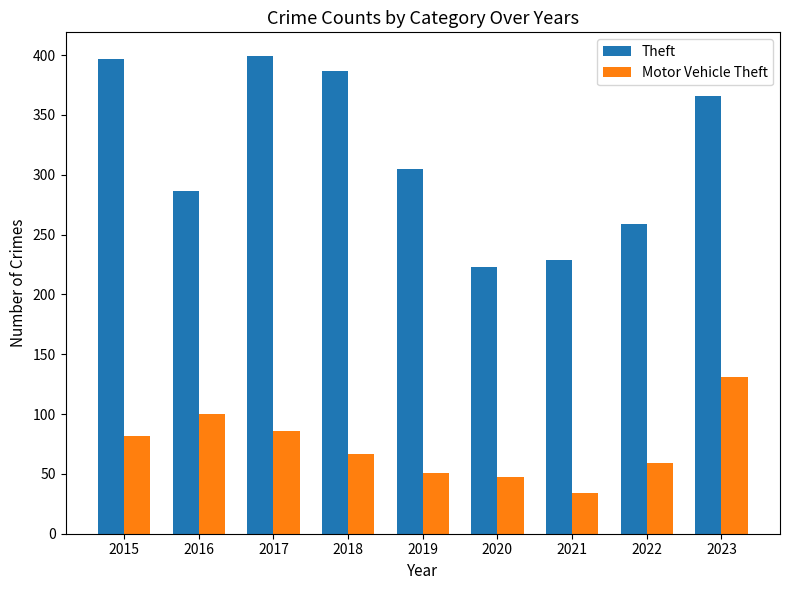

List the labels in order of Motor Vehicle Theft value, smallest first.

2021, 2020, 2019, 2022, 2018, 2015, 2017, 2016, 2023